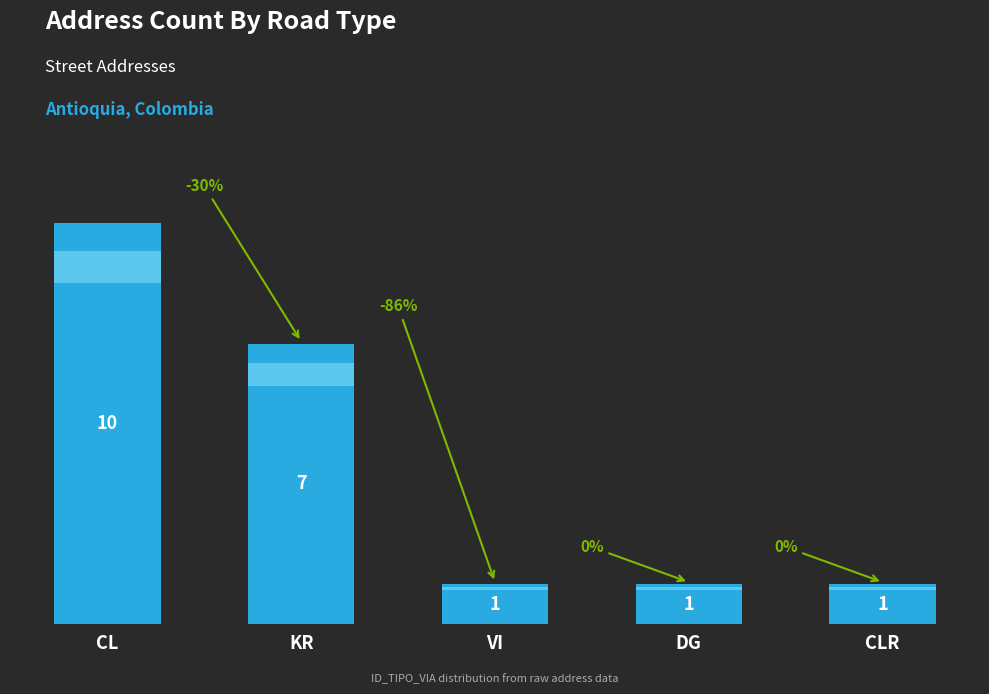

What is the average value?

4